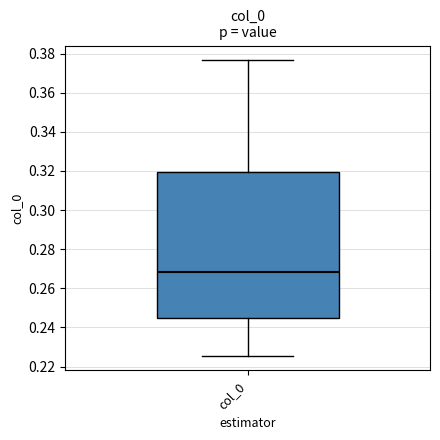

Transcribe this box plot: give where the median line is, the range the box spans, and where the two whiskers end, as read against the y-axis. The values are not printed on the chart, so give them approximately, as read against the axis.

median 0.268, box 0.244 to 0.320, whiskers 0.226 to 0.376